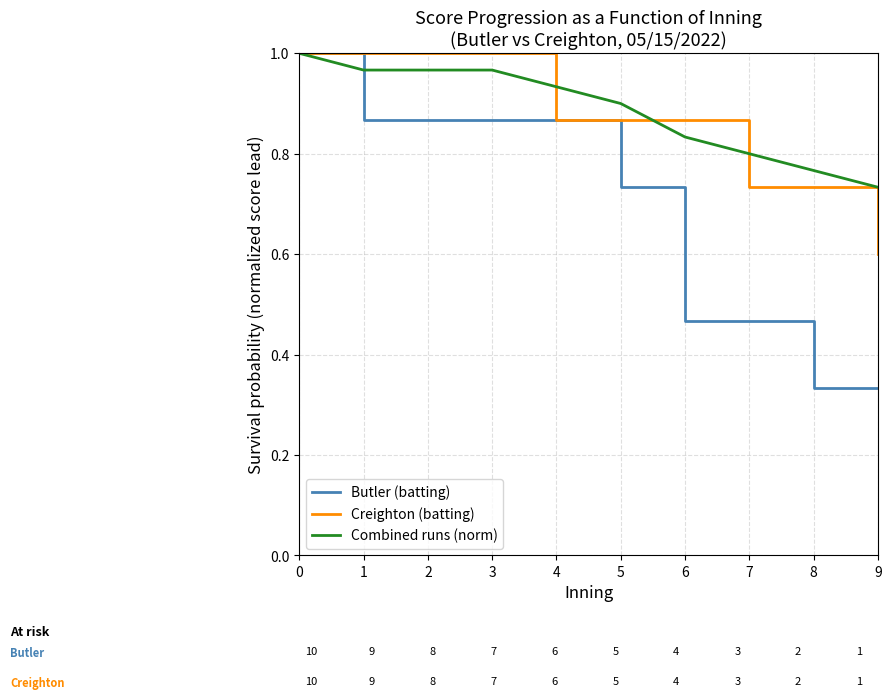

What is the lowest value of the Creighton (batting) series?

0.6